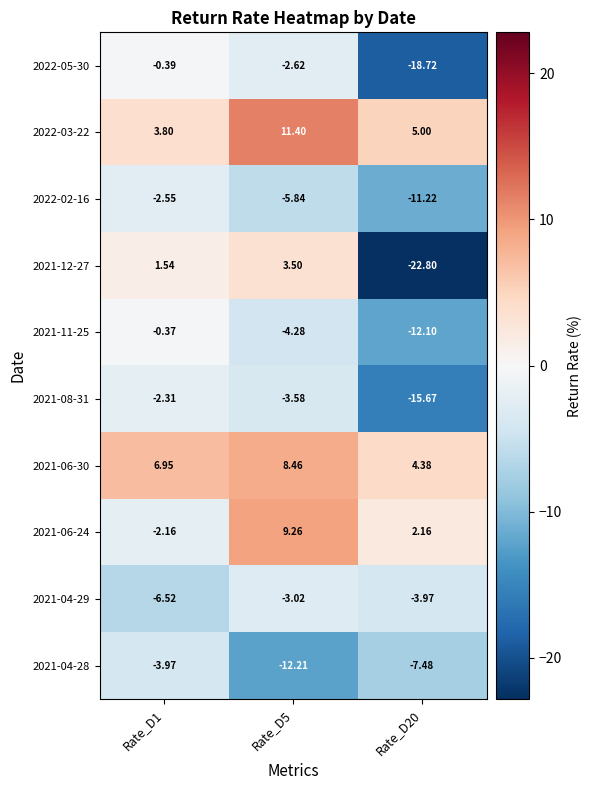

Is the value of 2021-04-29 at Rate_D5 greater than the value of 2021-06-30 at Rate_D1?

No